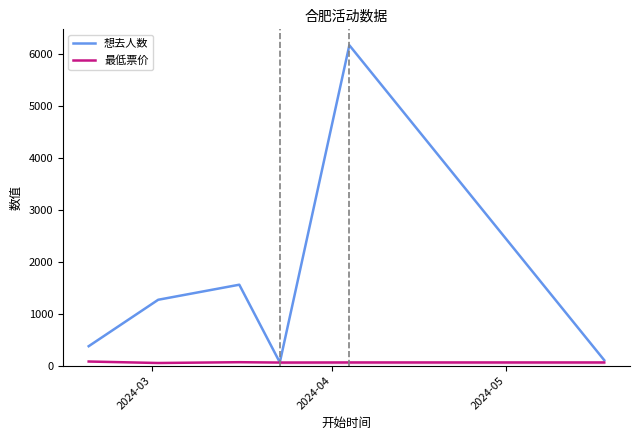

Which series has the largest range (max minus min)?

想去人数